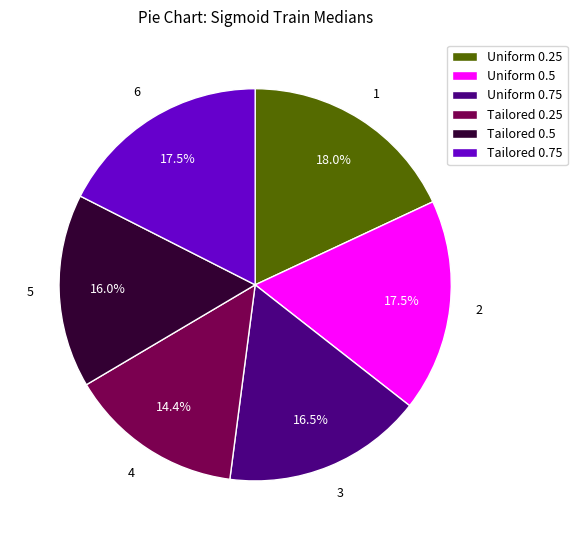

How many slices are in this pie chart?

6